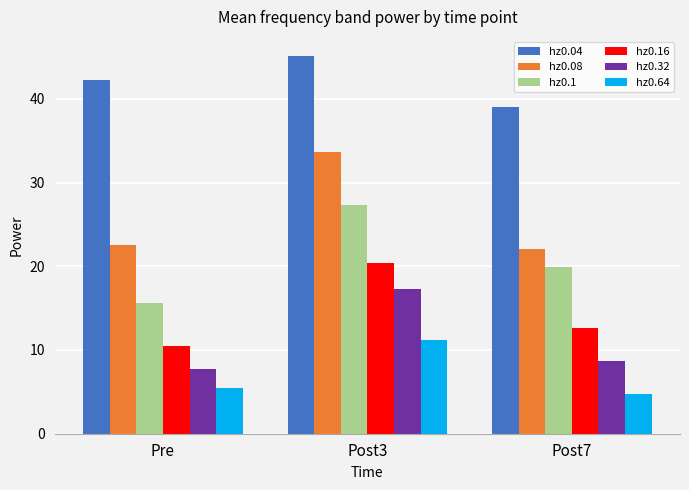

List the labels in order of hz0.04 value, largest first.

Post3, Pre, Post7